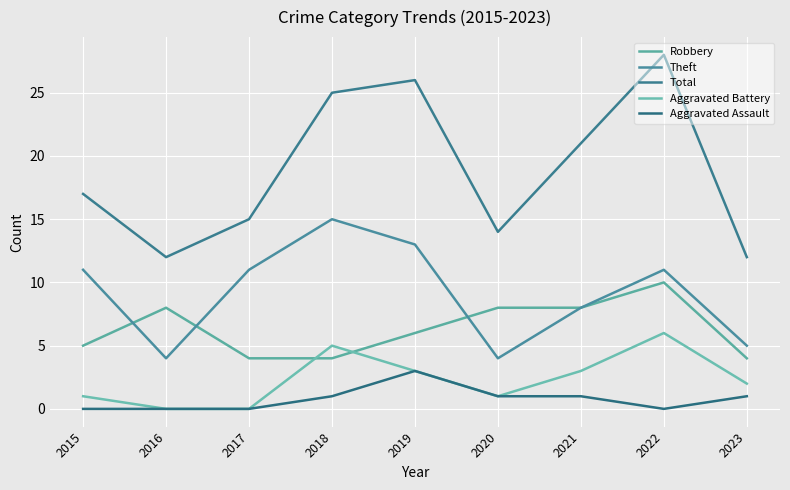

How many distinct data groups are displayed?

5